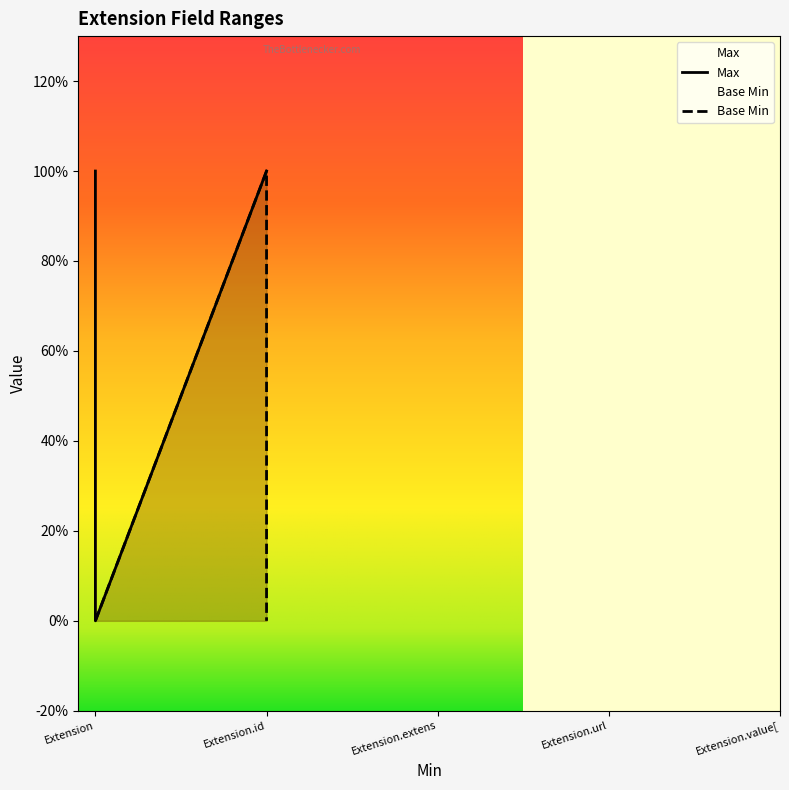

True or false: Max and Base Min cross at least once.

False